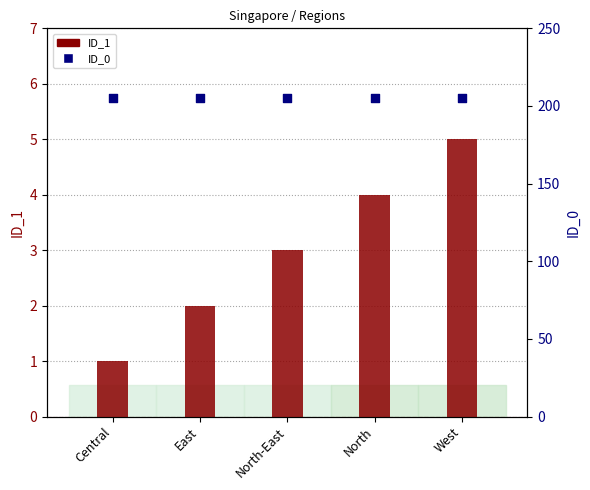

Which series has the largest total across all categories?

ID_0